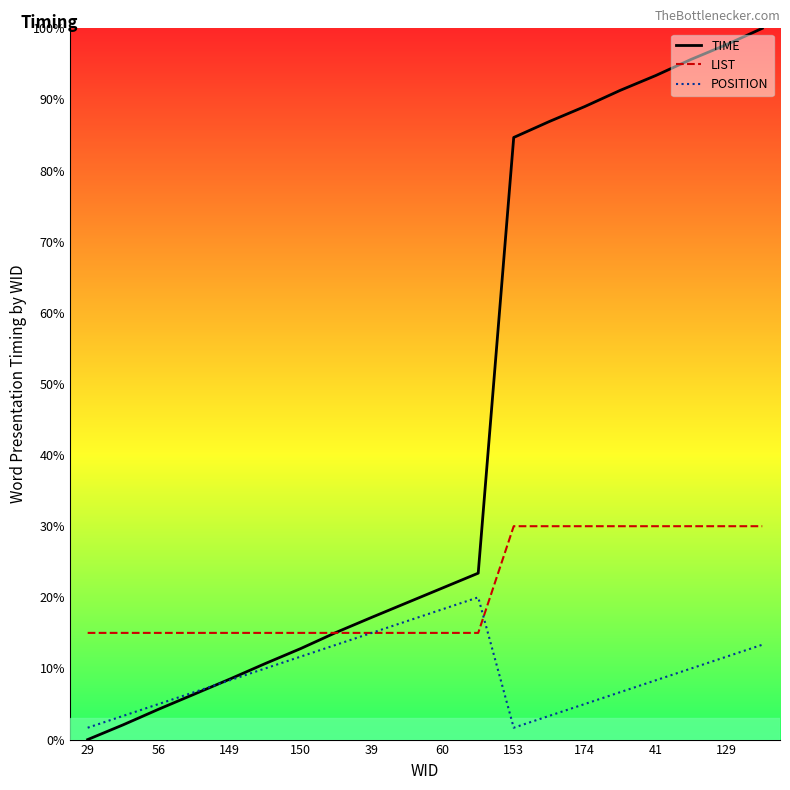

After their last crossing, which series has the higher values: POSITION or TIME?

TIME